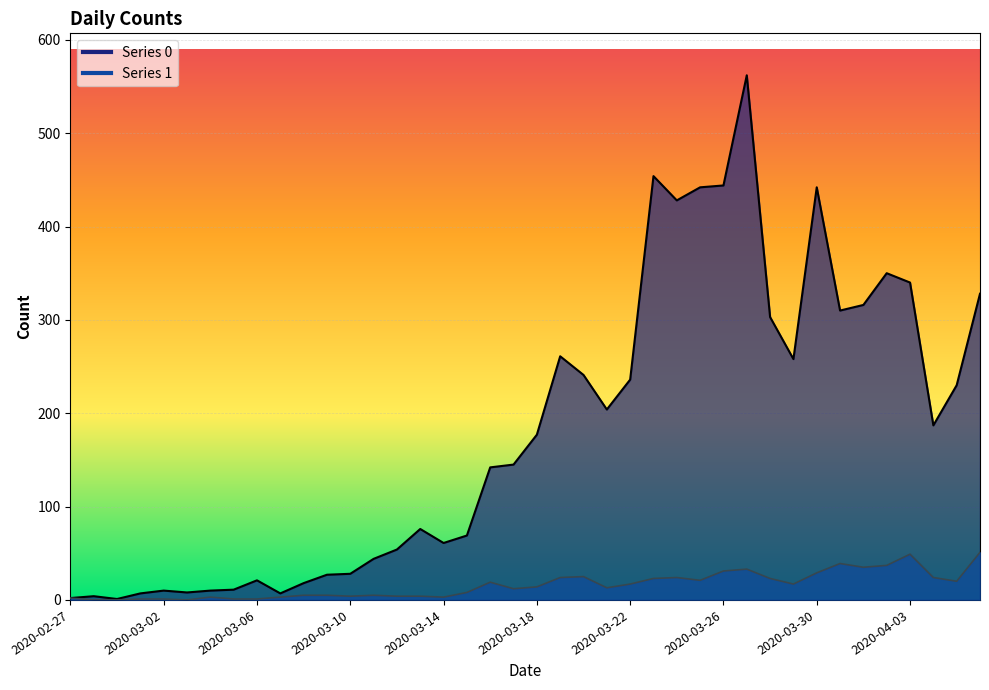

True or false: 1 and 0 intersect in this chart.

False